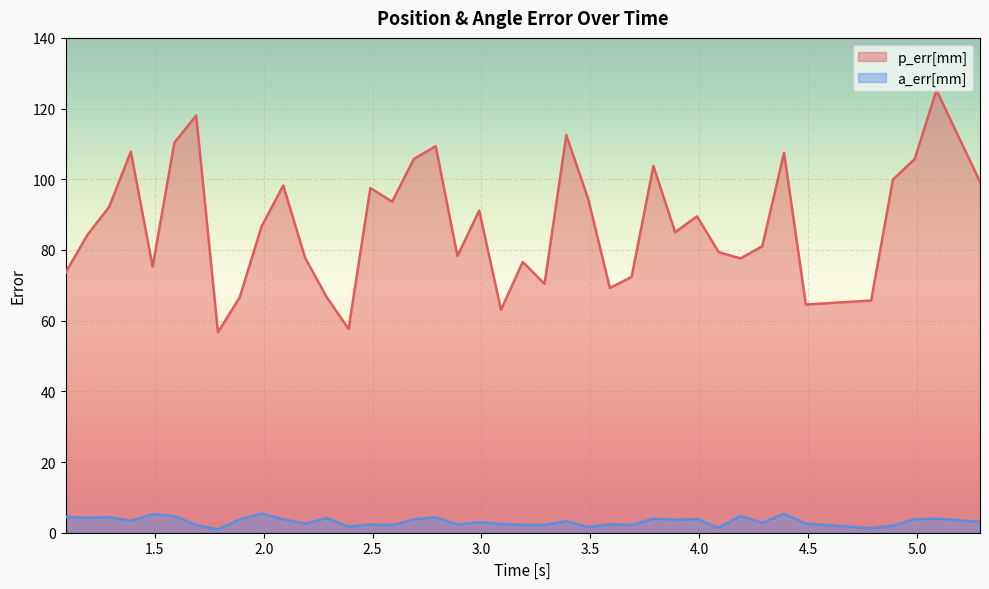

List the series in order of their peak value, highest first.

p_err[mm], a_err[mm]